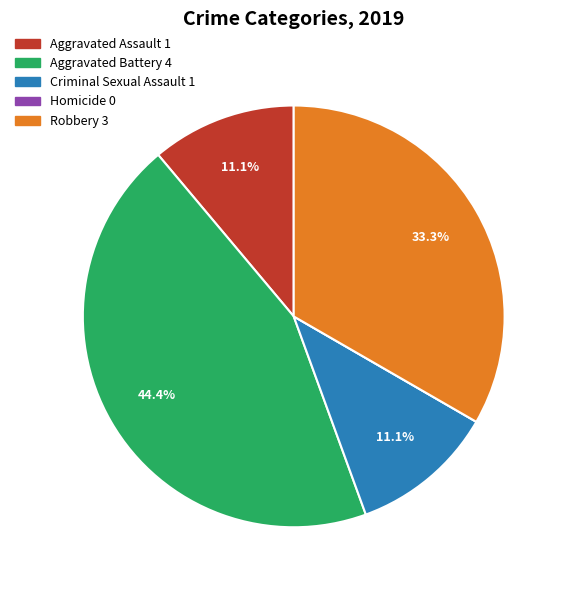

Which category has the biggest portion of the pie?

Aggravated Battery